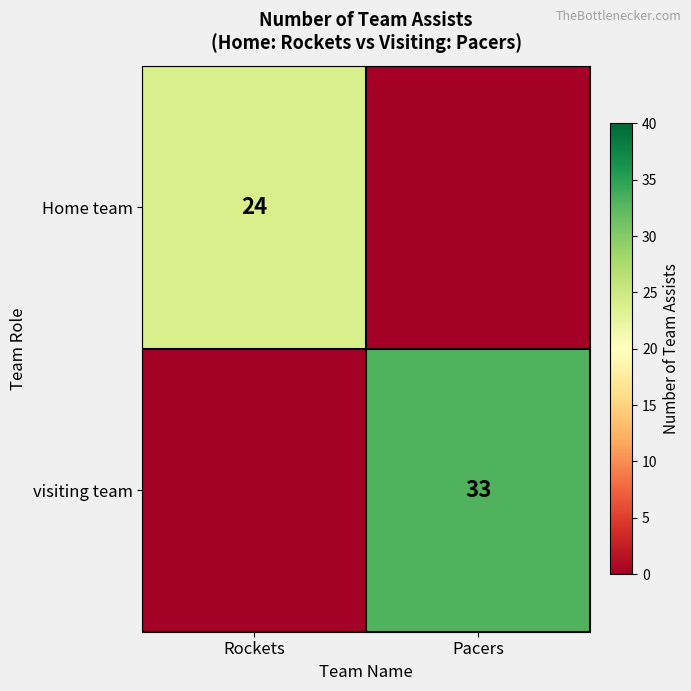

Is the value of visiting team at Pacers greater than the value of Home team at Rockets?

Yes